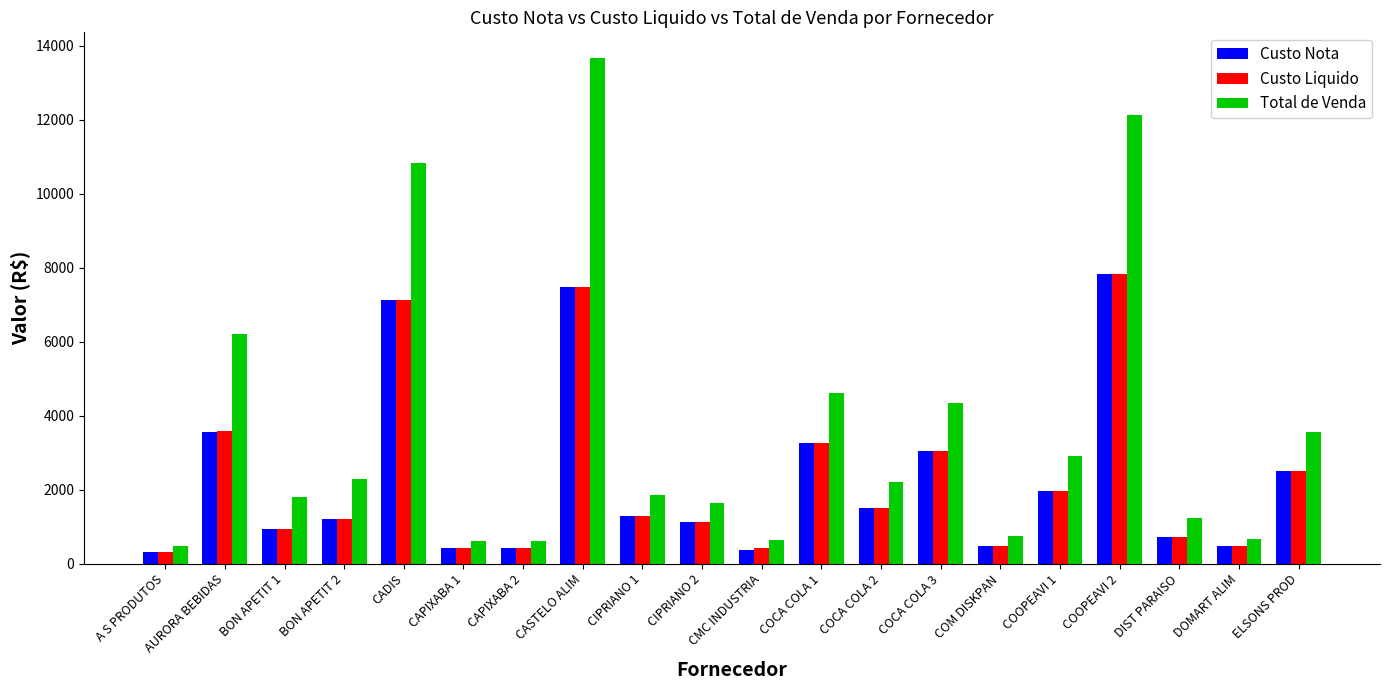

Count the number of categories in the chart.

20